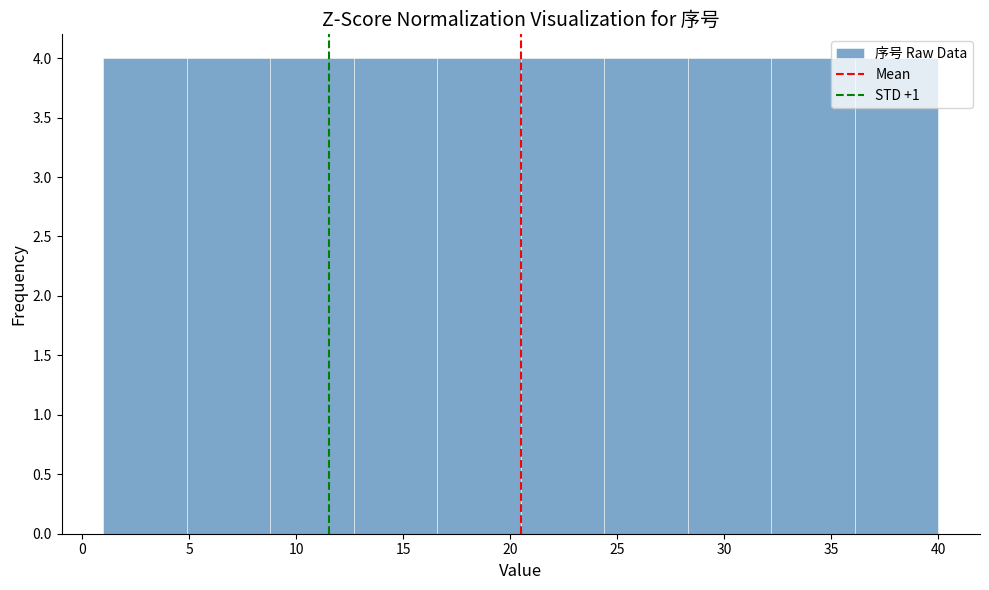

Reading left to right, transcribe this chart: for each bar, give the range it covers on the x-axis and its height. Neither the bar edges nor the heights are printed on the chart, so give them approximately, as read against the axes.

1.0 to 4.9: 4
4.9 to 8.8: 4
8.8 to 12.7: 4
12.7 to 16.6: 4
16.6 to 20.5: 4
20.5 to 24.4: 4
24.4 to 28.3: 4
28.3 to 32.2: 4
32.2 to 36.1: 4
36.1 to 40.0: 4